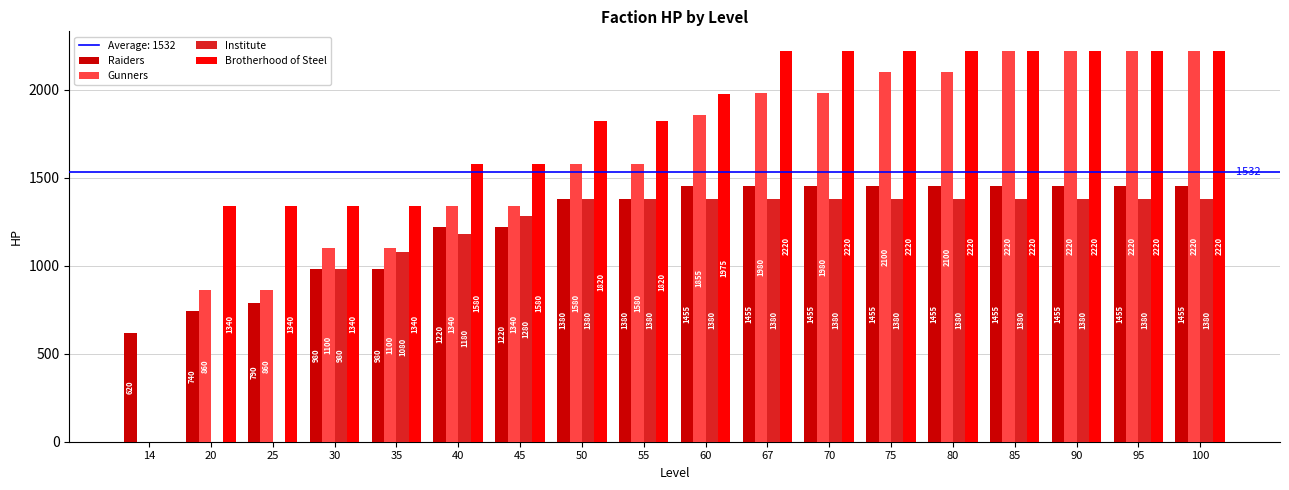

What is the approximate value of Institute at 67, to the nearest 50?

1400